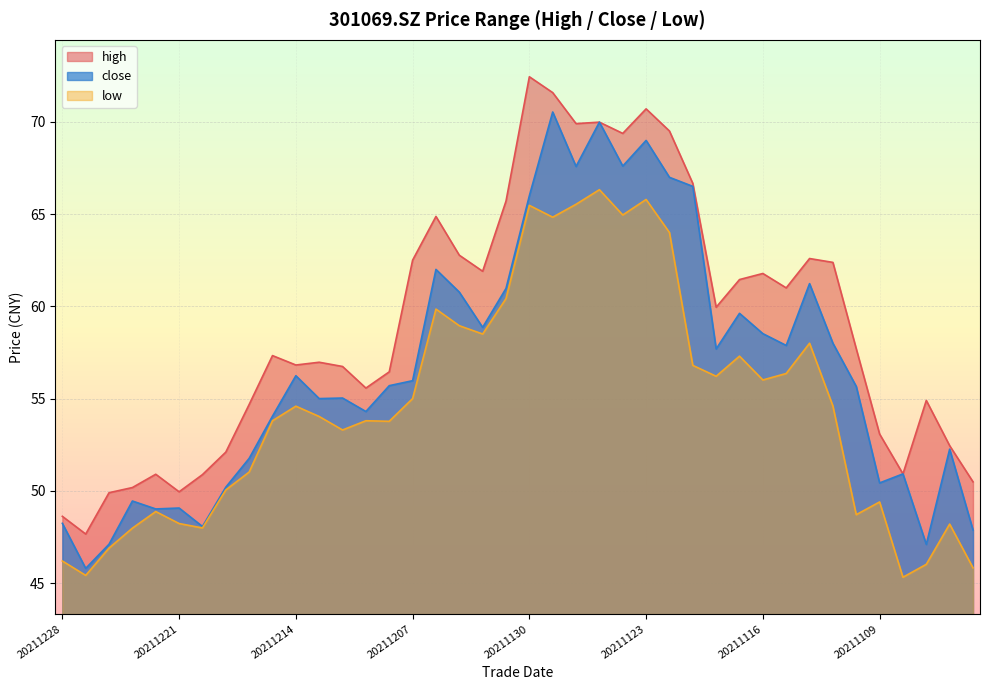

Reading left to right, extract all data points from this chart.

high: 20211228=48.6	20211227=47.7	20211224=49.9	20211223=50.2	20211222=50.9	20211221=50.0	20211220=50.9	20211217=52.1	20211216=54.7	20211215=57.3	20211214=56.8	20211213=57.0	20211210=56.7	20211209=55.6	20211208=56.5	20211207=62.5	20211206=64.9	20211203=62.8	20211202=61.9	20211201=65.7	20211130=72.4	20211129=71.6	20211126=69.9	20211125=70.0	20211124=69.4	20211123=70.7	20211122=69.5	20211119=66.7	20211118=60.0	20211117=61.5	20211116=61.8	20211115=61.0	20211112=62.6	20211111=62.4	20211110=57.7	20211109=53.1	20211108=50.9	20211105=54.9	20211104=52.5	20211103=50.5
close: 20211228=48.2	20211227=45.8	20211224=47.1	20211223=49.5	20211222=49.0	20211221=49.1	20211220=48.1	20211217=50.2	20211216=51.8	20211215=54.0	20211214=56.2	20211213=55.0	20211210=55.0	20211209=54.3	20211208=55.7	20211207=56.0	20211206=62.0	20211203=60.8	20211202=58.9	20211201=61.0	20211130=66.0	20211129=70.5	20211126=67.6	20211125=70.0	20211124=67.6	20211123=69.0	20211122=67.0	20211119=66.5	20211118=57.7	20211117=59.6	20211116=58.5	20211115=57.9	20211112=61.2	20211111=58.0	20211110=55.7	20211109=50.4	20211108=50.9	20211105=47.1	20211104=52.3	20211103=47.9
low: 20211228=46.2	20211227=45.4	20211224=46.9	20211223=48.0	20211222=48.9	20211221=48.2	20211220=48.0	20211217=50.0	20211216=51.0	20211215=53.8	20211214=54.6	20211213=54.0	20211210=53.3	20211209=53.8	20211208=53.8	20211207=55.0	20211206=59.9	20211203=59.0	20211202=58.5	20211201=60.4	20211130=65.5	20211129=64.8	20211126=65.5	20211125=66.3	20211124=65.0	20211123=65.8	20211122=64.0	20211119=56.8	20211118=56.2	20211117=57.3	20211116=56.0	20211115=56.4	20211112=58.0	20211111=54.6	20211110=48.7	20211109=49.4	20211108=45.3	20211105=46.0	20211104=48.2	20211103=45.8